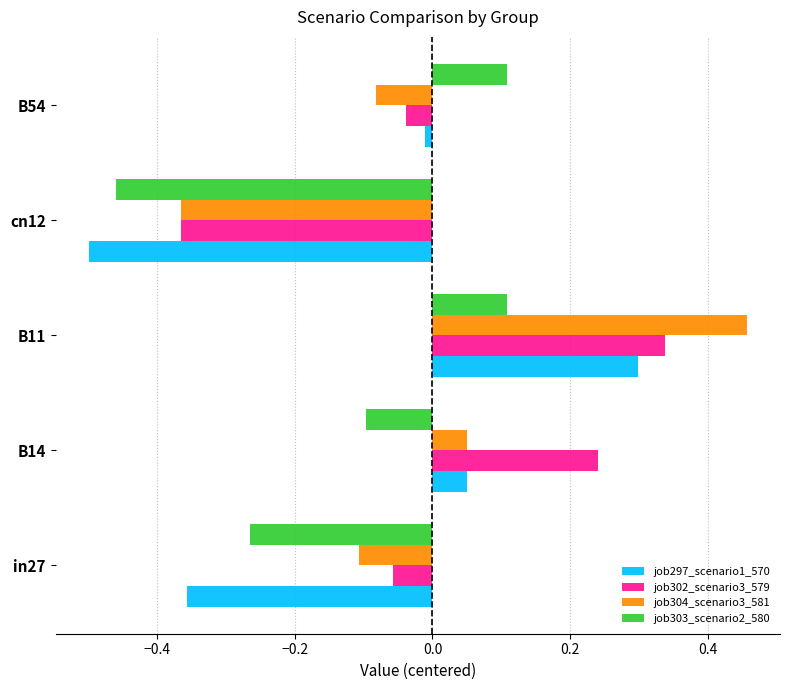

What is the total value across all series at in27?

-0.8